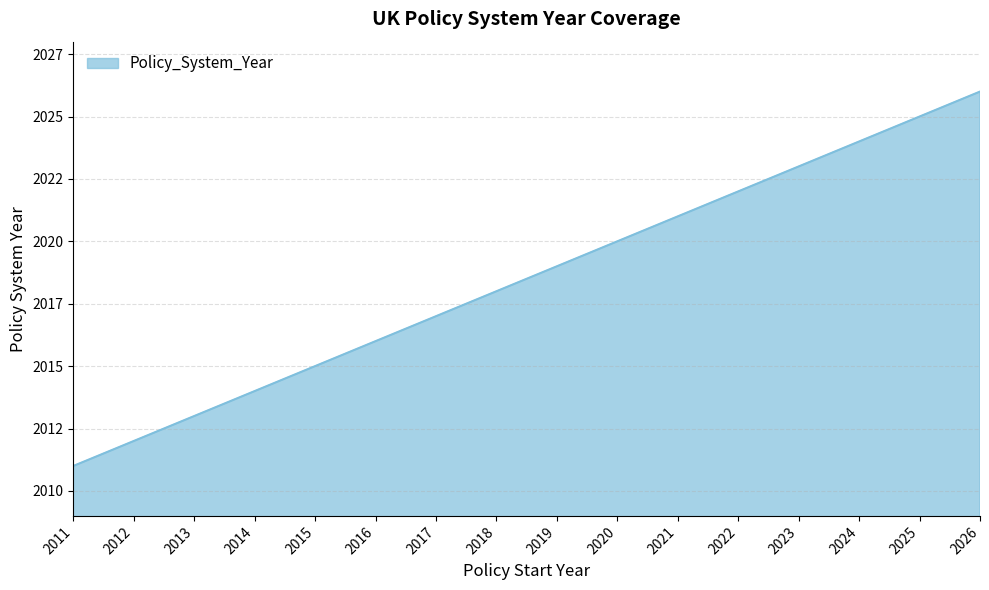

Reading left to right, list all the values displayed in this chart.

2011	2012	2013	2014	2015	2016	2017	2018	2019	2020	2021	2022	2023	2024	2025	2026